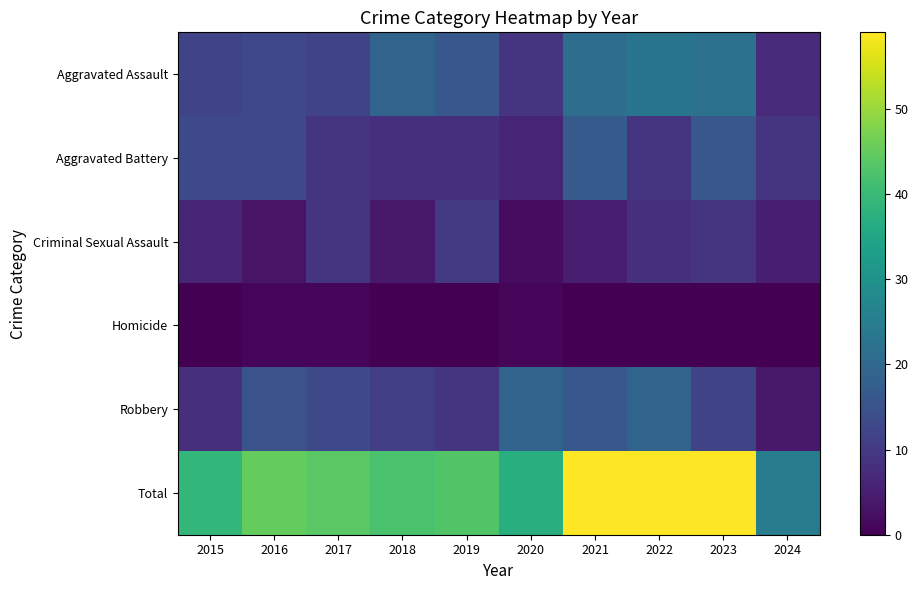

Rank the series by their maximum value, from highest to lowest.

Total, Aggravated Assault, Robbery, Aggravated Battery, Criminal Sexual Assault, Homicide